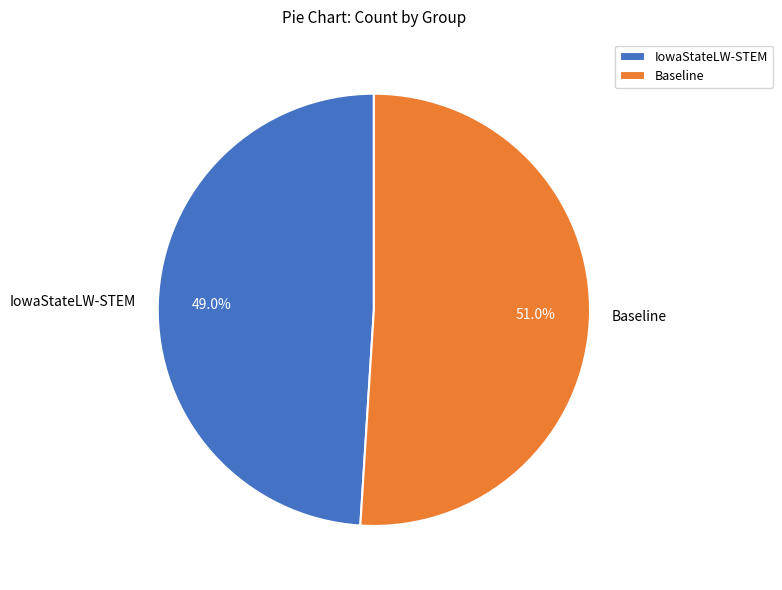

Count the number of slices in the pie.

2